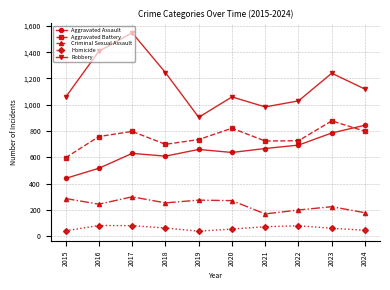

Which series has the largest total across all categories?

Robbery